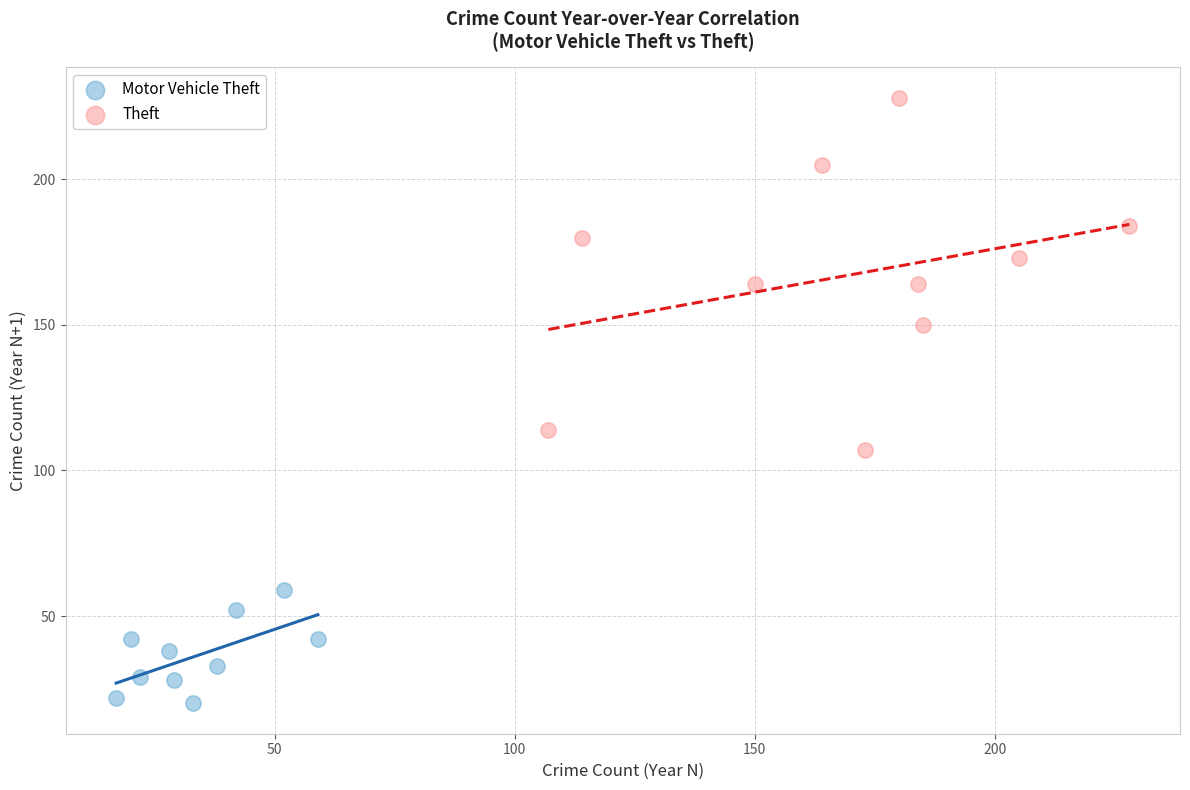

Which series reaches the maximum Y coordinate?

Theft